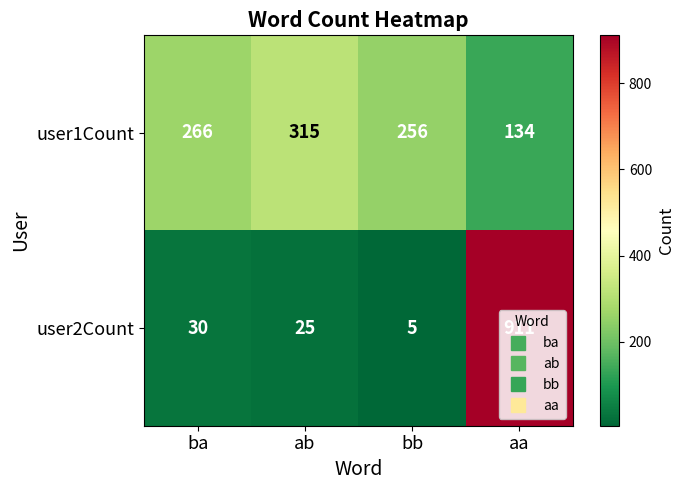

The user2Count series shows 30 at ba. True or false?

True